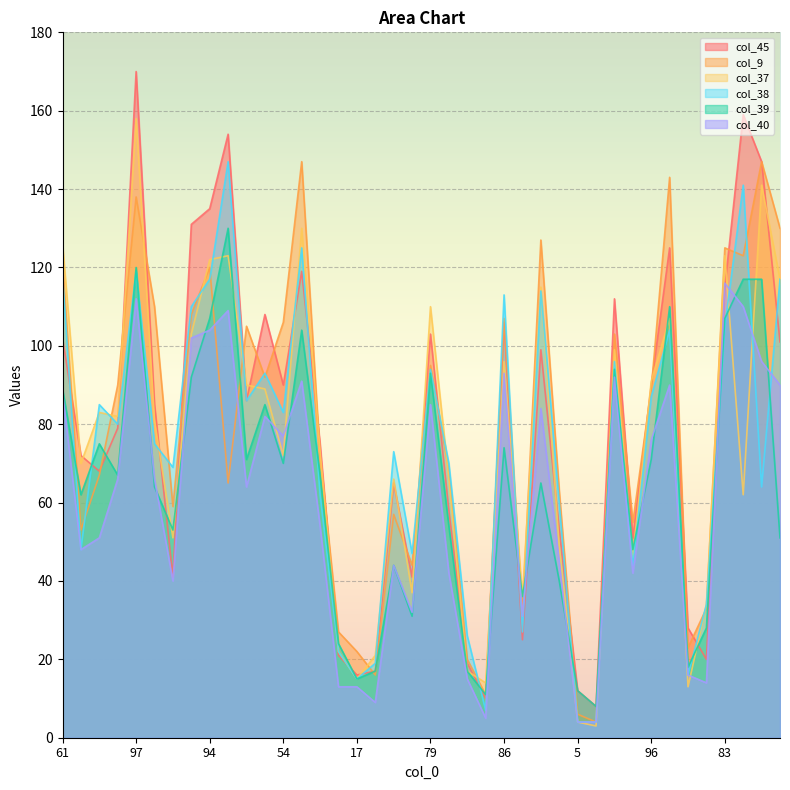

Which category has the highest value in the col_39 series?

121